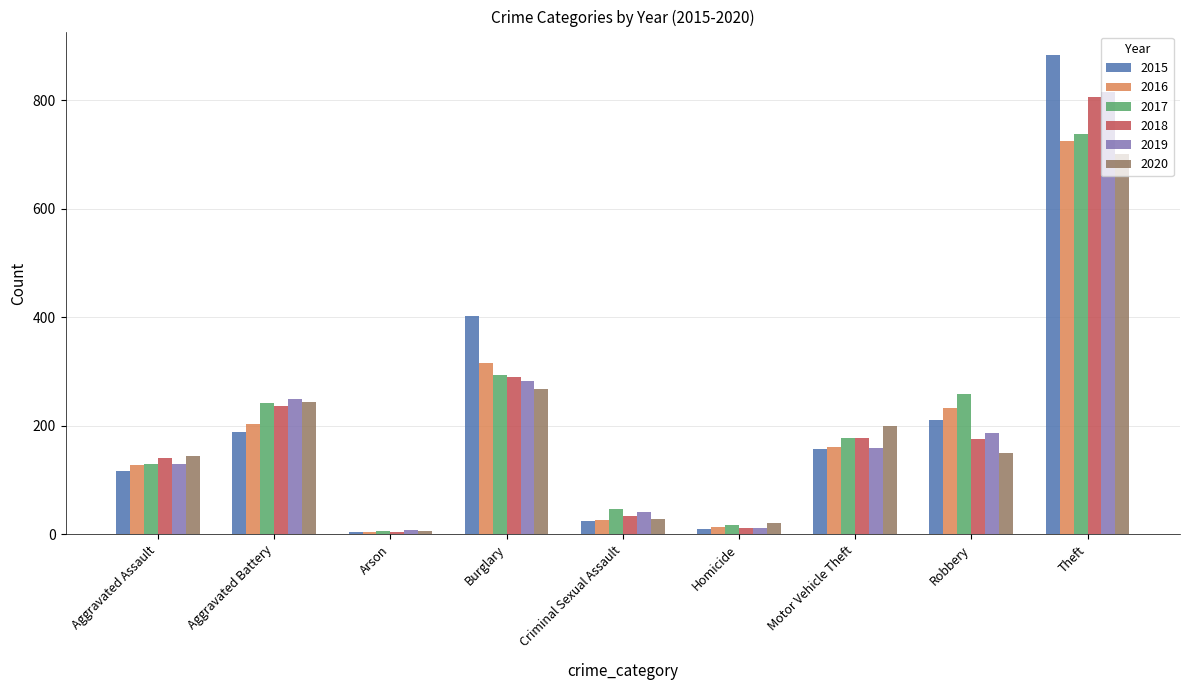

Does the chart contain stacked bars?

No